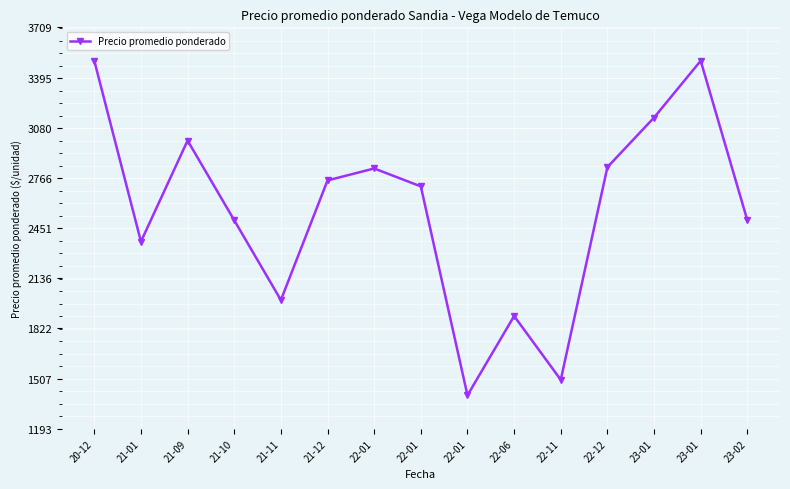

The chart shows a value of 3000.0 at 21-09. True or false?

True